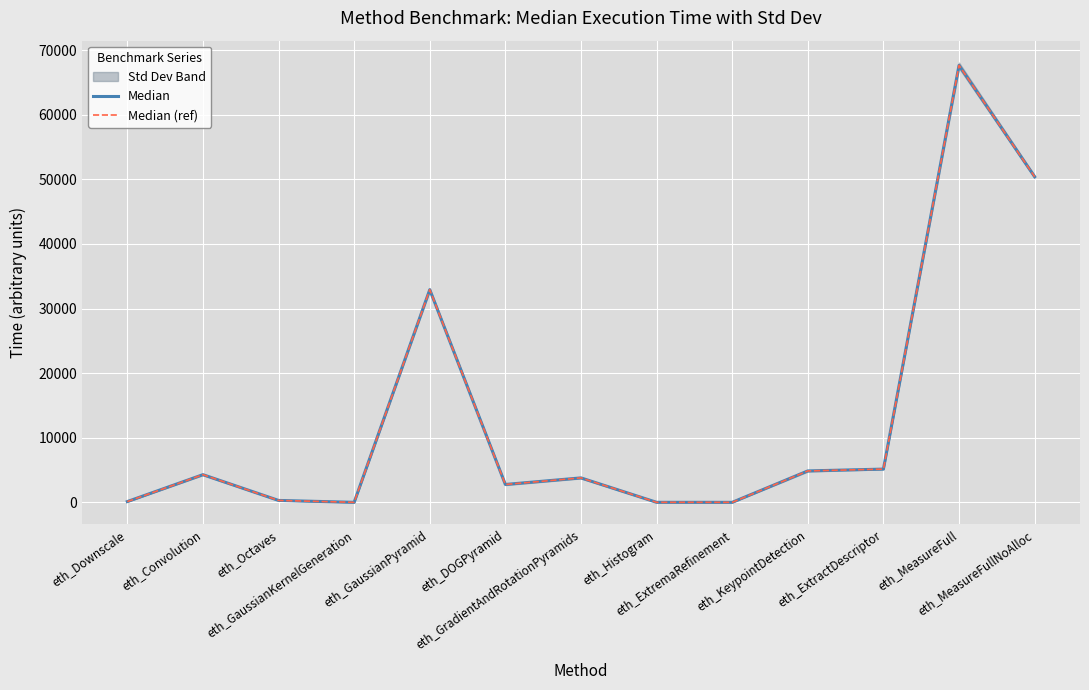

Reading right to left, list all the values displayed in this chart.

Median: 50397	67627	5144	4862	0	3	3782	2766	32911	1	295	4281	117
Median (ref): 50397	67627	5144	4862	0	3	3782	2766	32911	1	295	4281	117